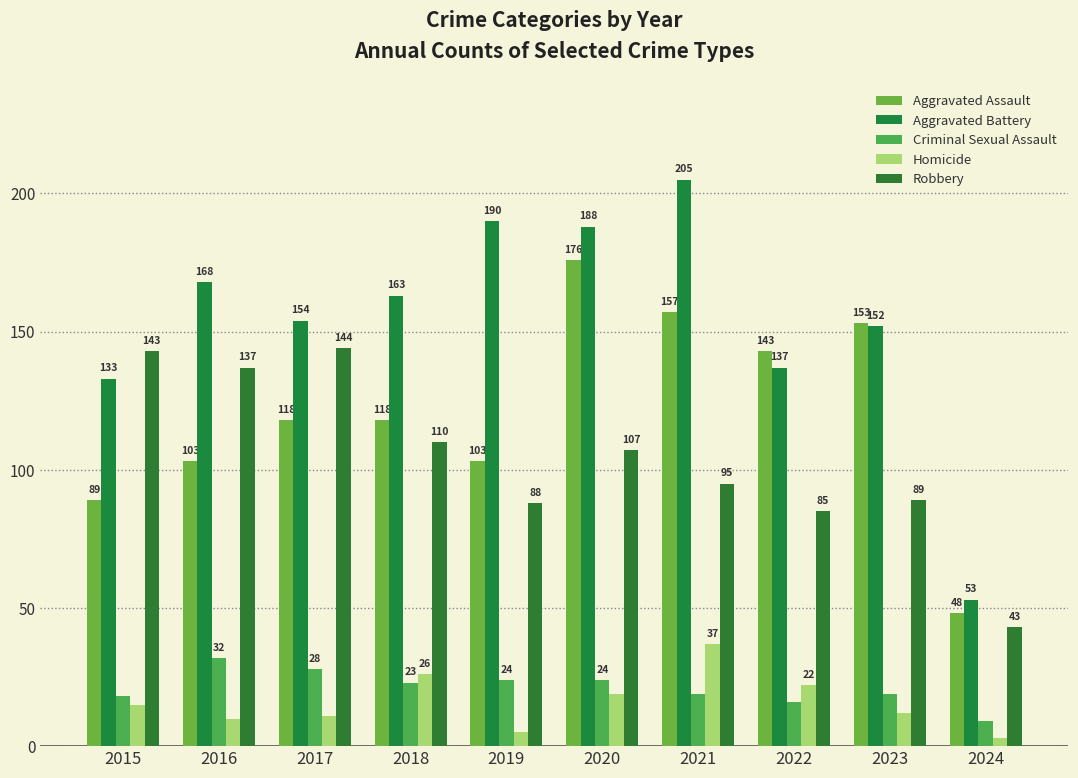

Which label corresponds to the smallest value in the chart?

2024